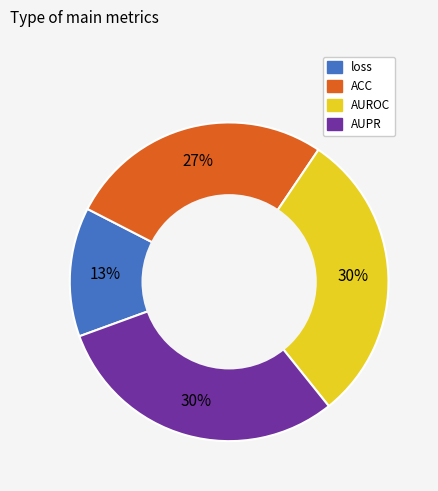

To the nearest percent, what is the average slice percentage?

25%